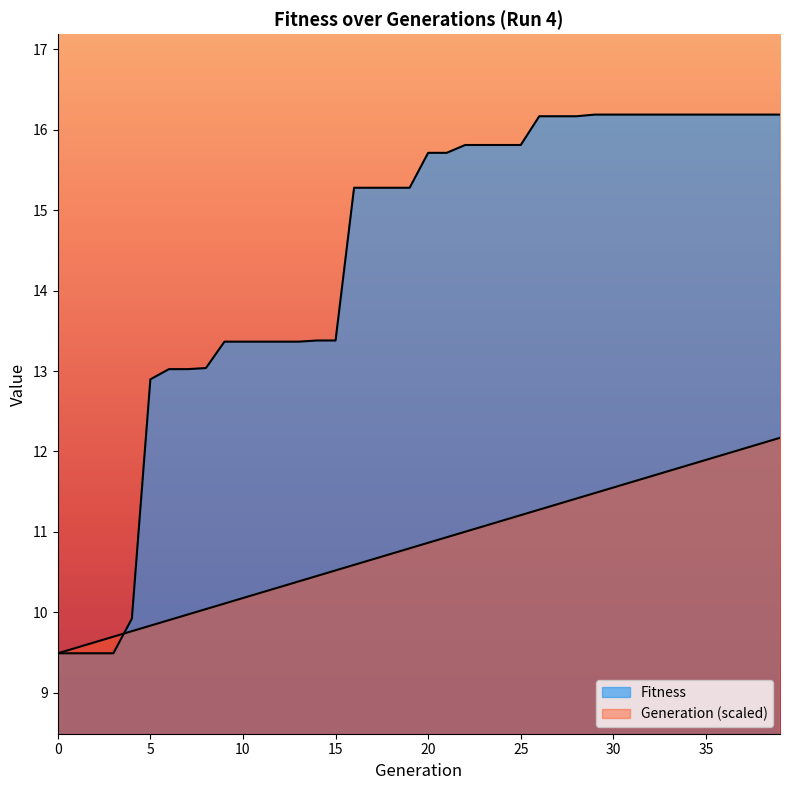

Between 22 and 35, which series saw the biggest shift?

Generation